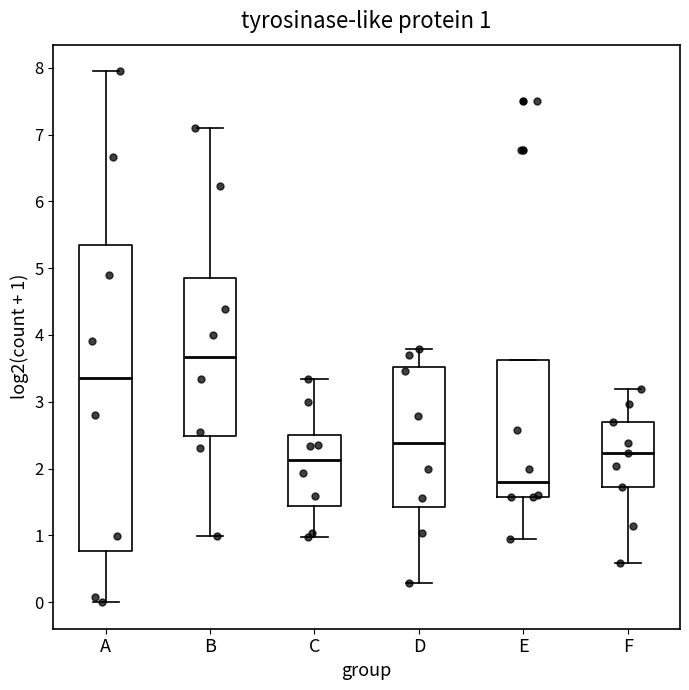

Which box's median line is the lowest?

E